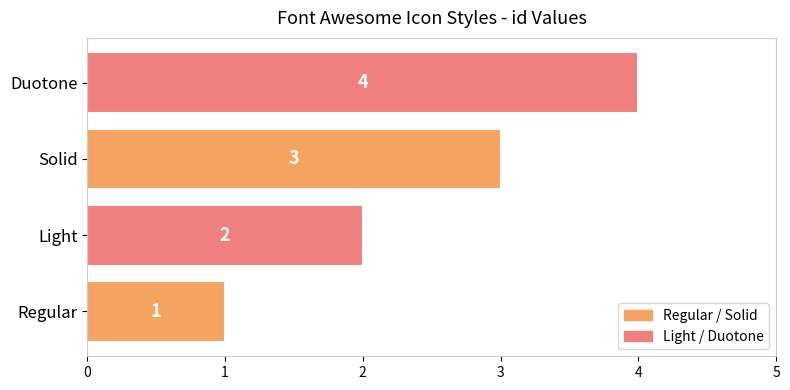

What is the change in value from Light to Solid?

+1